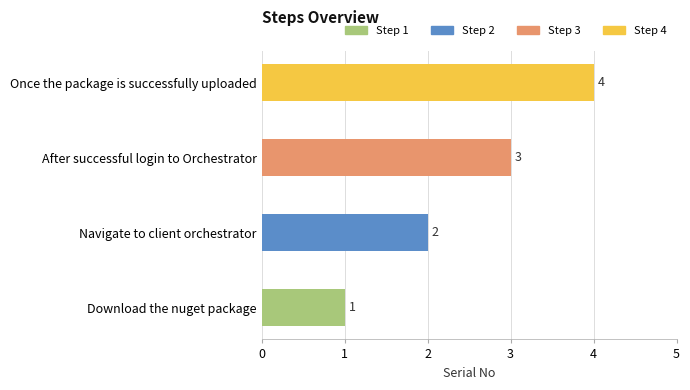

List the labels in order of value, smallest first.

Download the nuget package, Navigate to client orchestrator, After successful login to Orchestrator, Once the package is successfully uploaded